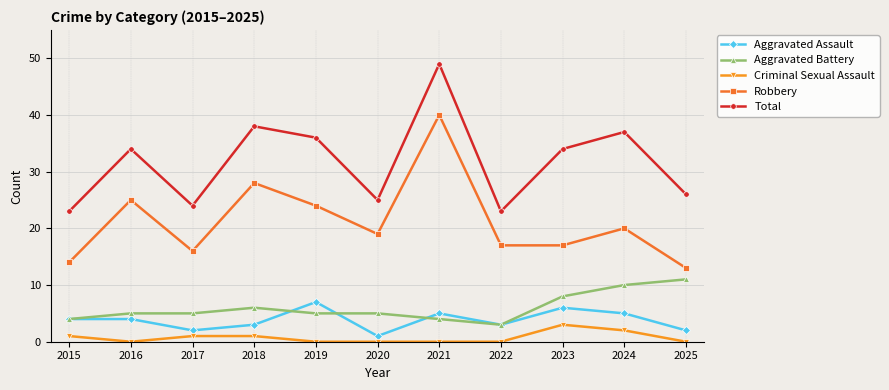

True or false: Robbery has more than 1 interior local peaks.

True